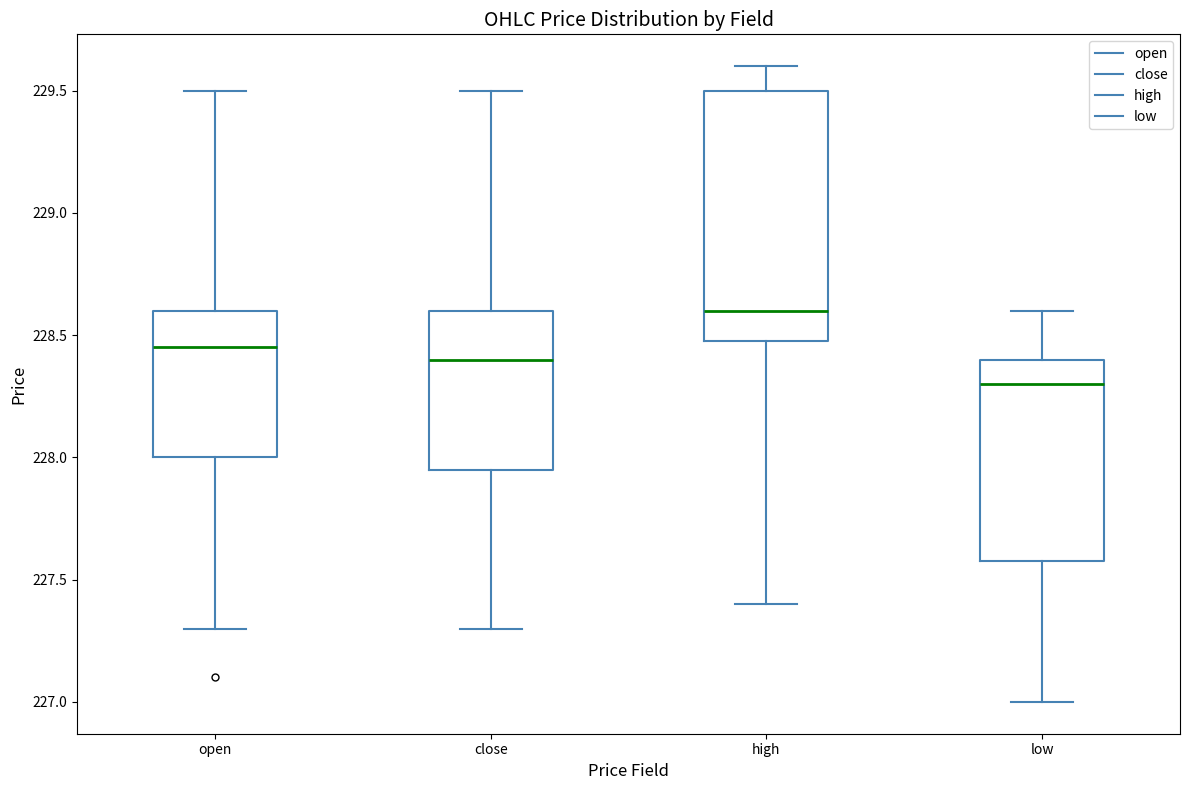

Which box's median line is the highest?

high